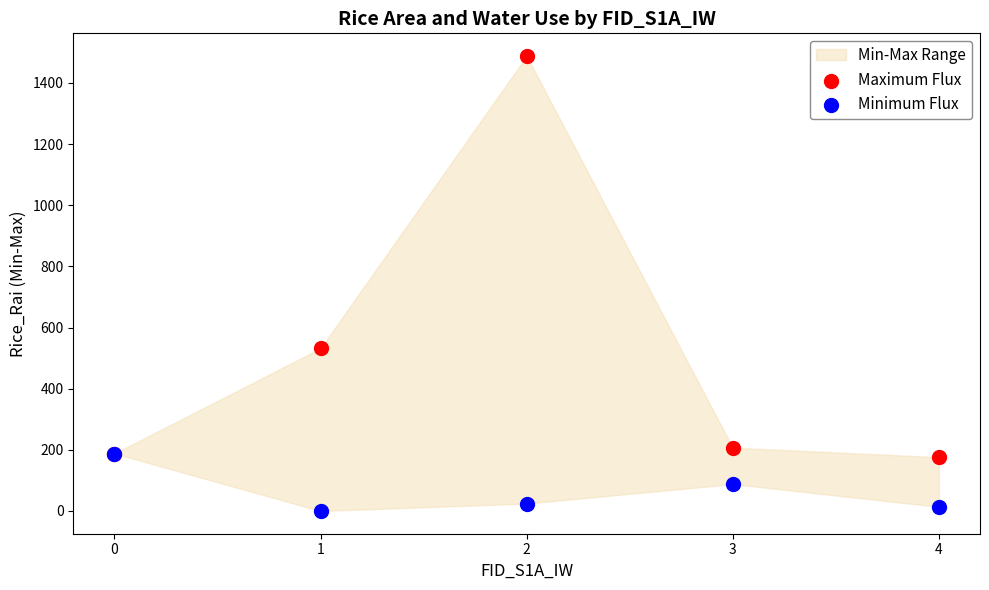

Which series reaches the maximum Y coordinate?

Maximum Flux